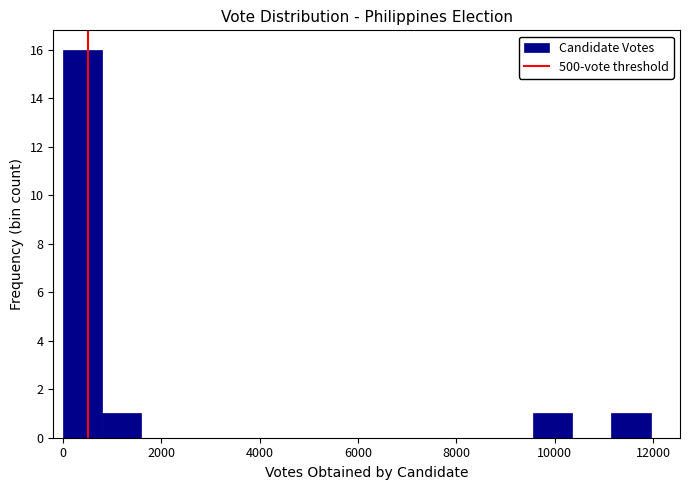

Read against the x-axis, roughly where is the centre of the tallest bar?

400